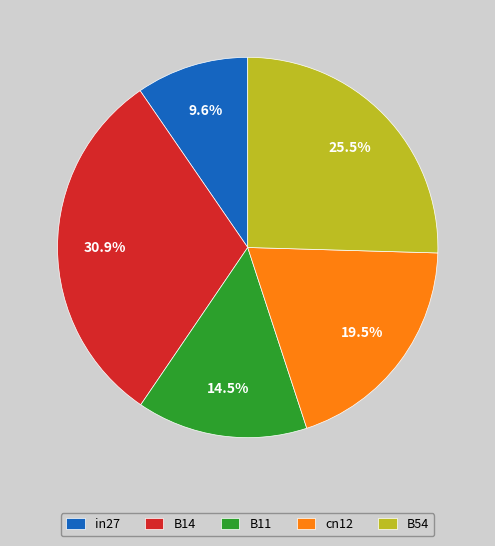

To the nearest percent, what is the difference between the B11 and cn12 slice percentages?

5%